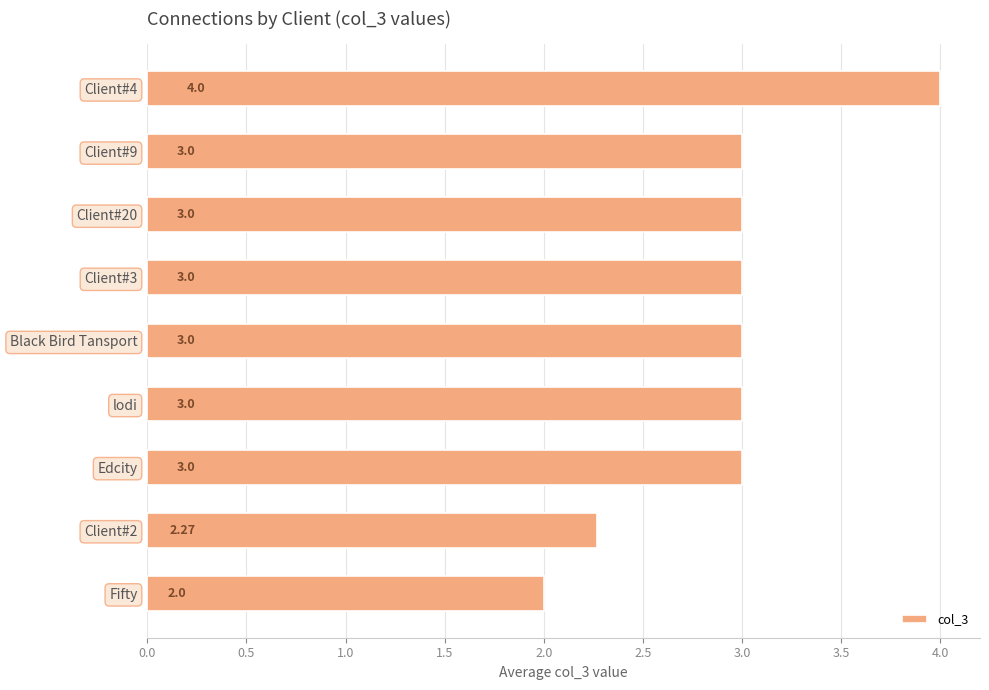

Approximately how many times larger is the value at Client#2 compared to lodi?

0.8